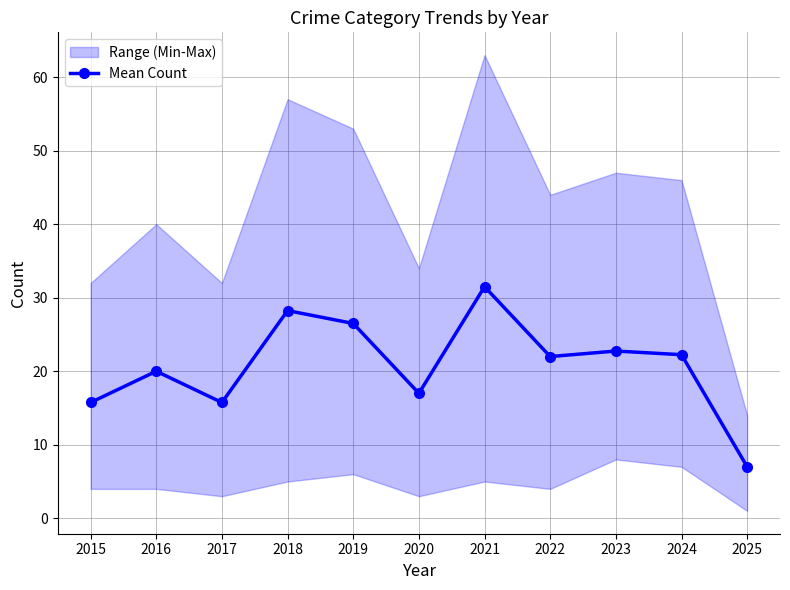

What is the change in value from 2023 to 2024?

-0.5